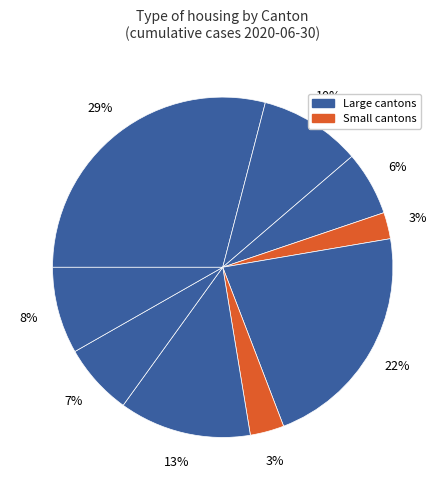

Count the number of slices in the pie.

9